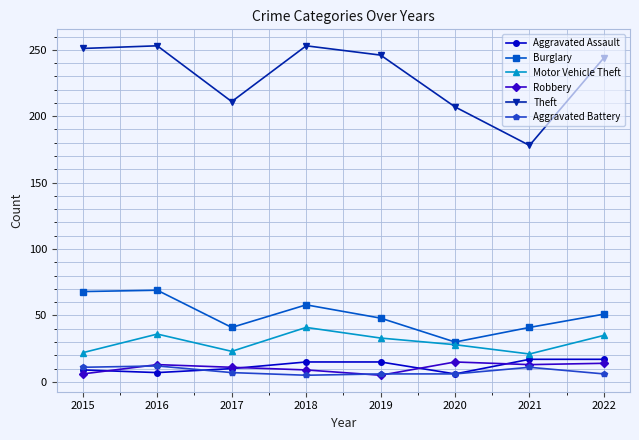

What is the greatest value displayed?

253